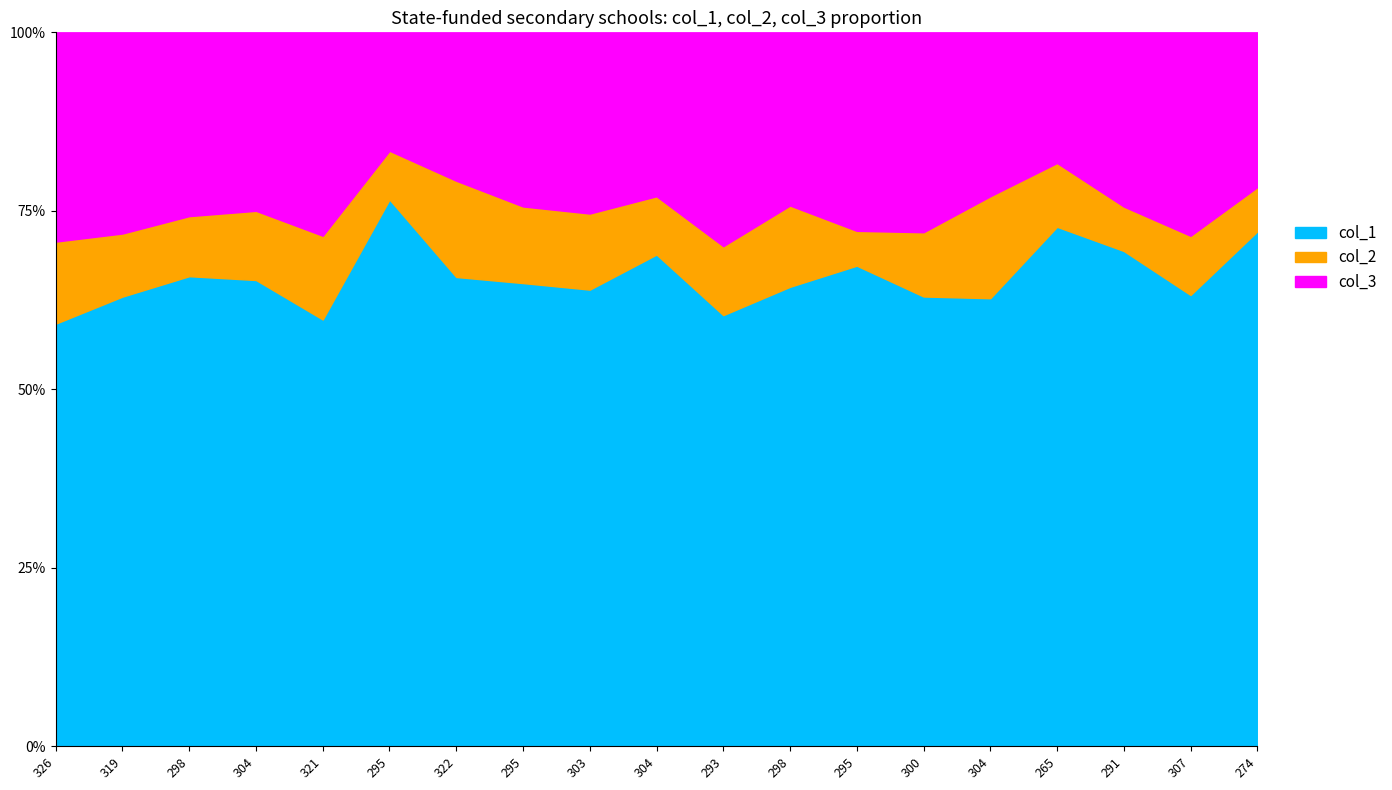

Rank the categories by col_2 value from lowest to highest.

12, 16, 5, 18, 1, 9, 17, 2, 13, 3, 0, 10, 4, 8, 15, 7, 11, 6, 14